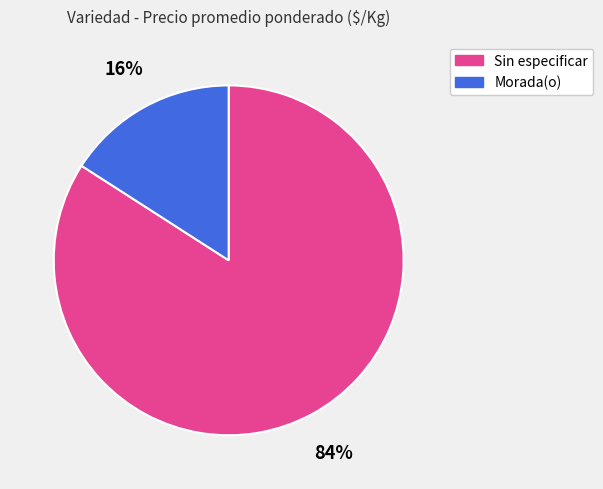

Which has a higher value, Morada(o) or Sin especificar?

Sin especificar